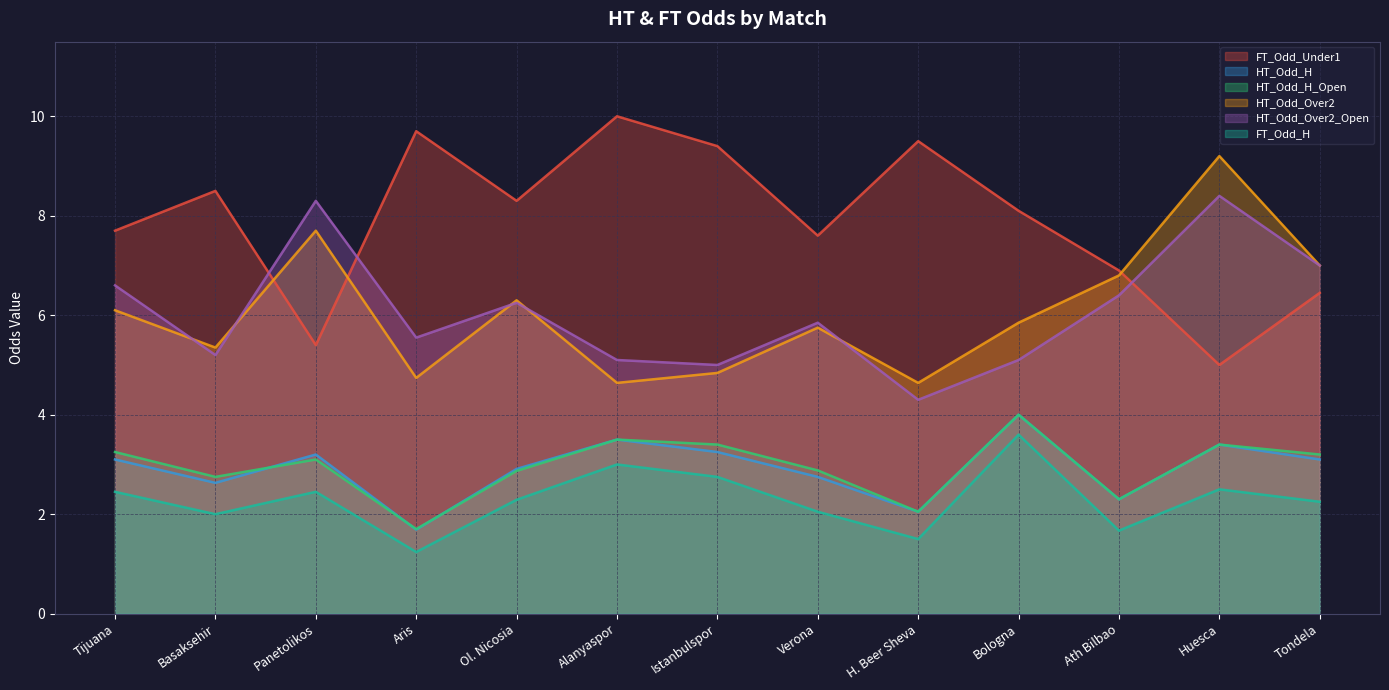

The value of HT_Odd_Over2_Open at Basaksehir is 5.2. True or false?

True